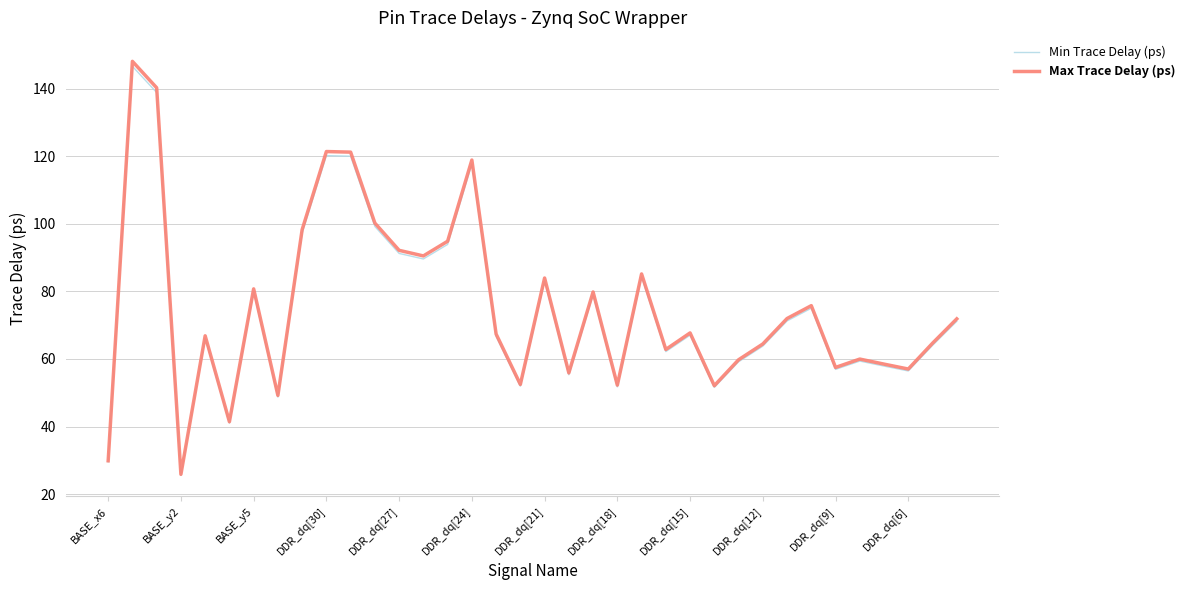

Which series has the widest spread of values?

Max Trace Delay (ps)